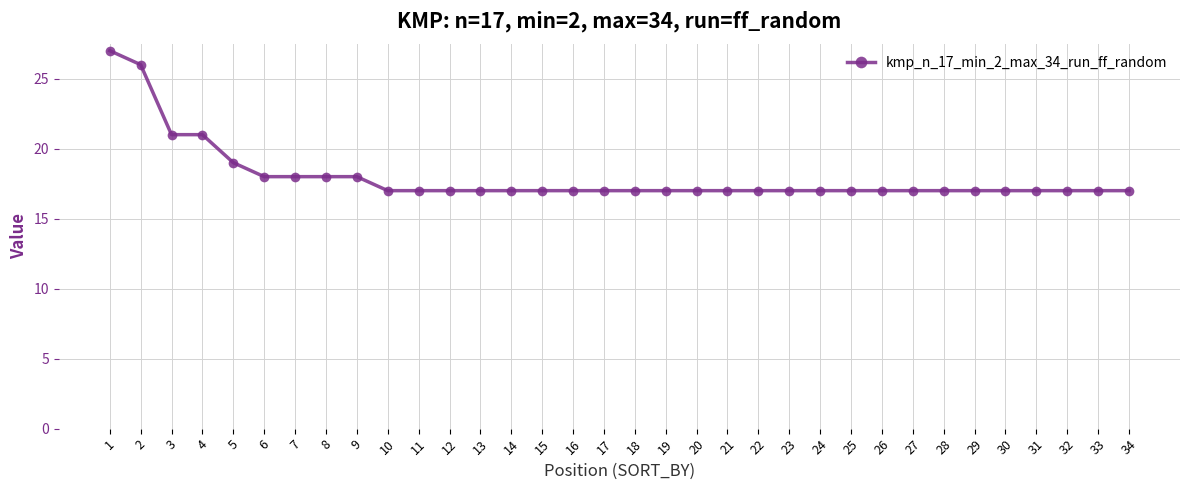

What is the average value?

18